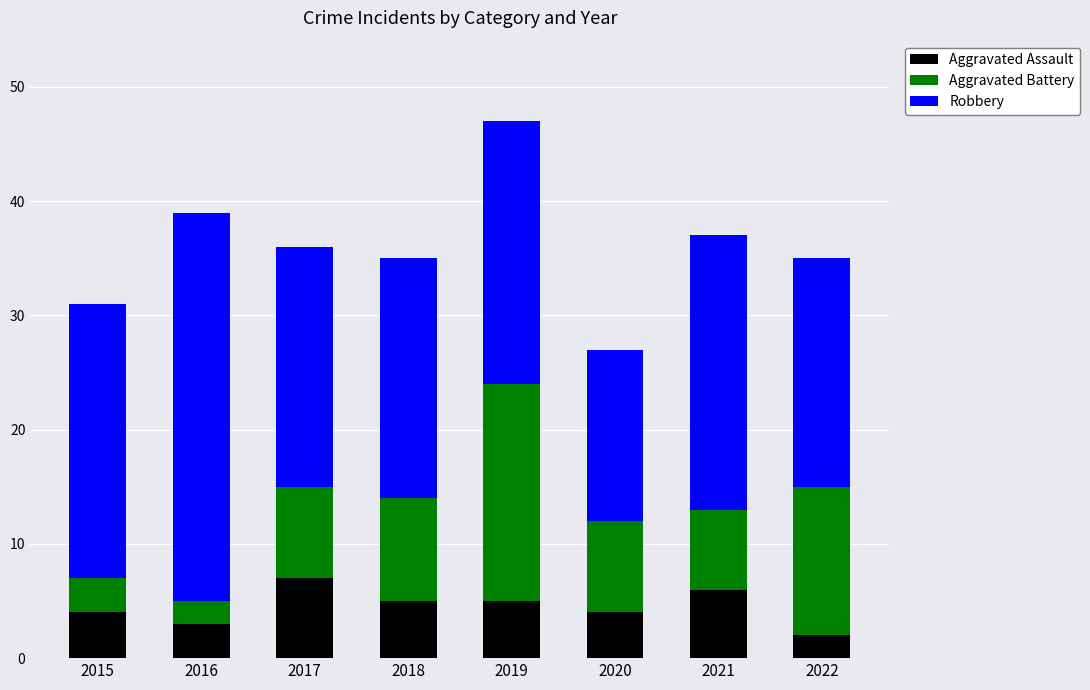

What is the difference between the maximum and minimum values in the Aggravated Assault series?

5